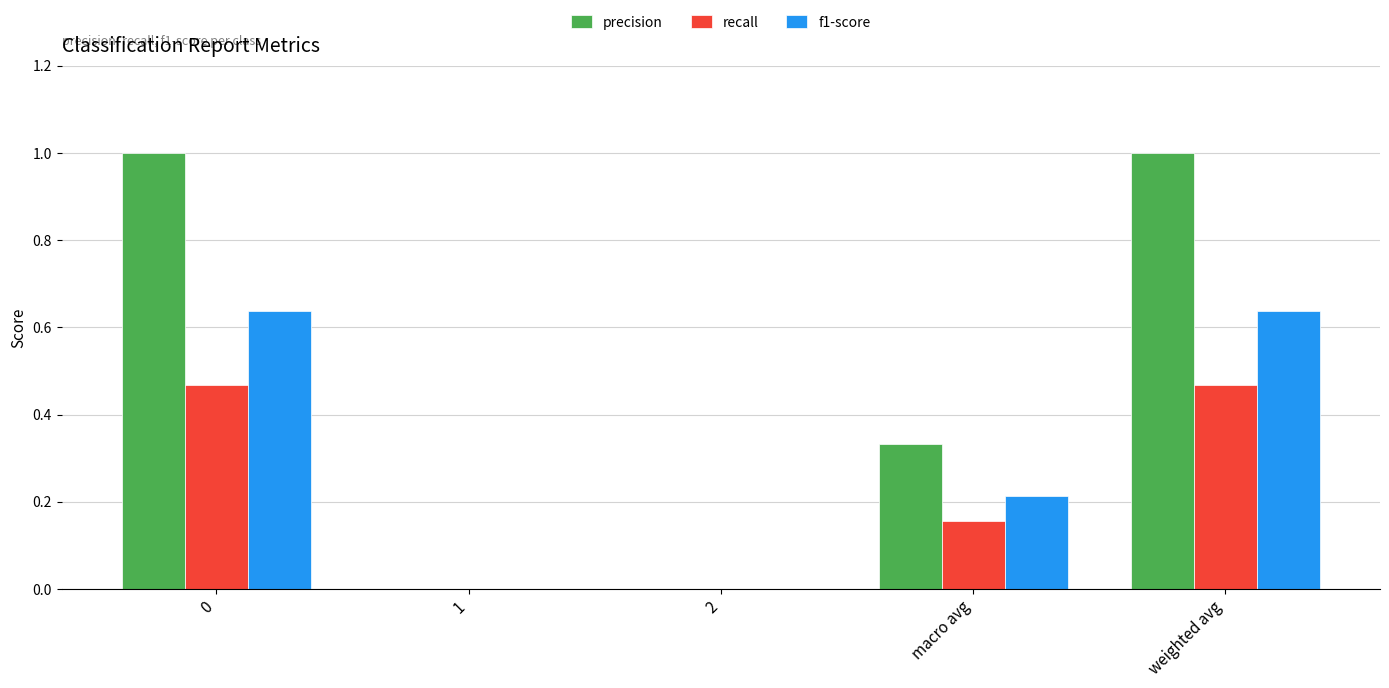

What is the sum of the f1-score values at macro avg and weighted avg?

0.9